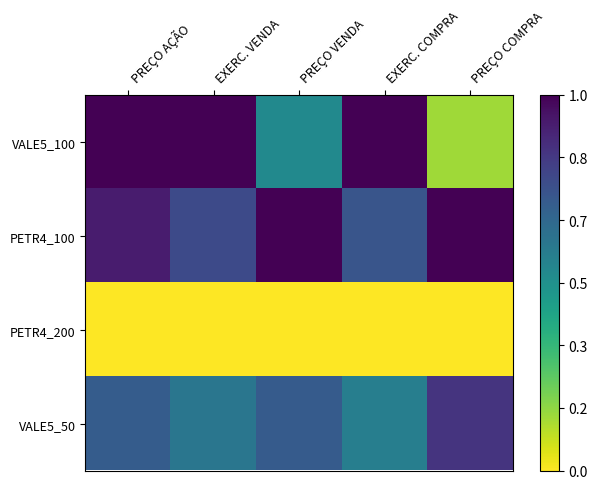

At which category does the chart reach its minimum across all series?

PREÇO AÇÃO